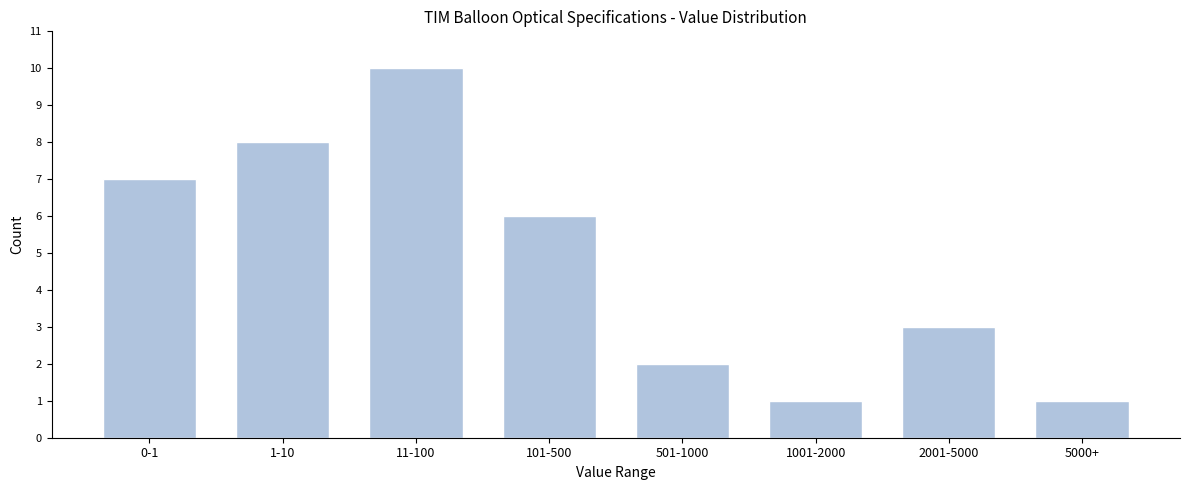

Reading left to right, transcribe all the data shown in this chart.

7	8	10	6	2	1	3	1